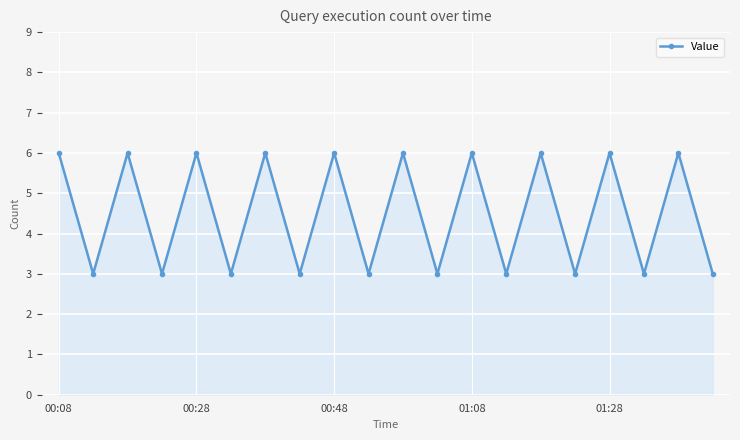

Does the chart display data point markers on the line(s)?

Yes